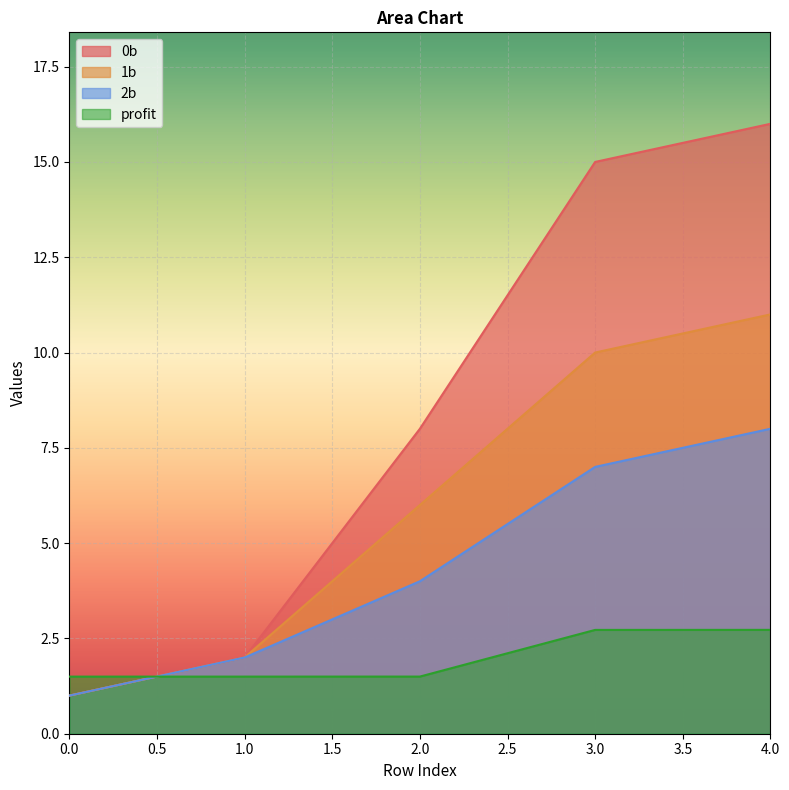

What are all the series names shown in the legend?

0b, 1b, 2b, profit